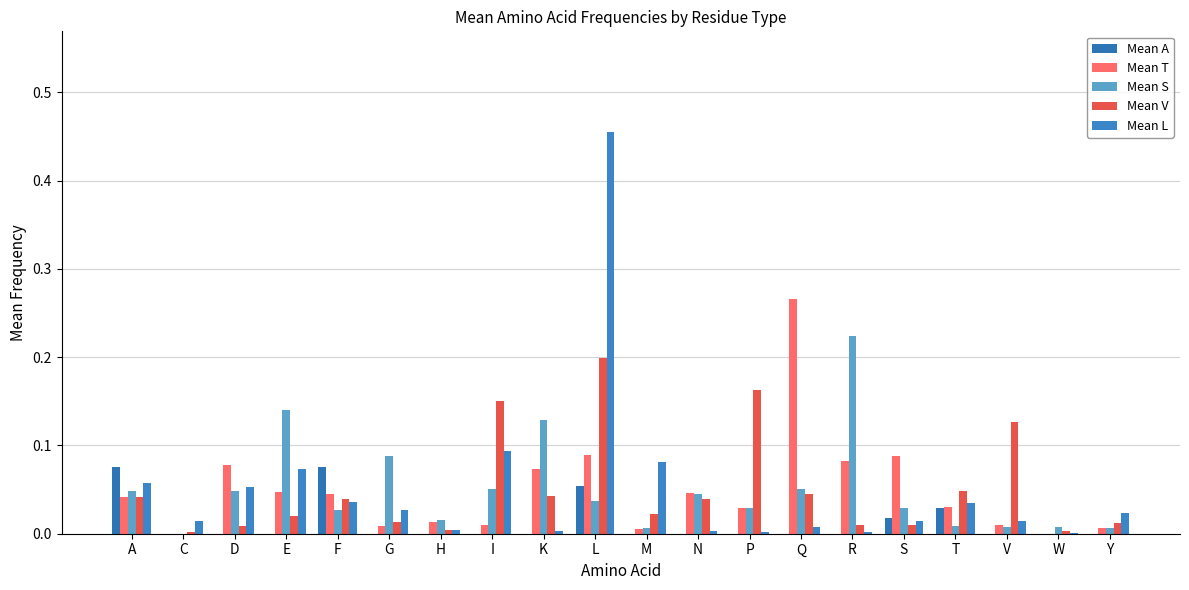

Count the number of categories in the chart.

20